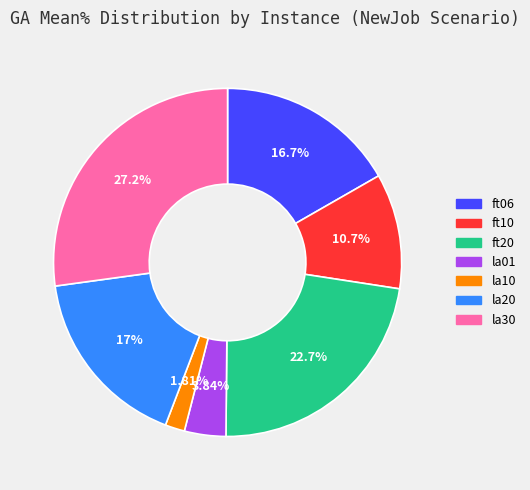

What is the smallest slice in the pie chart?

la10